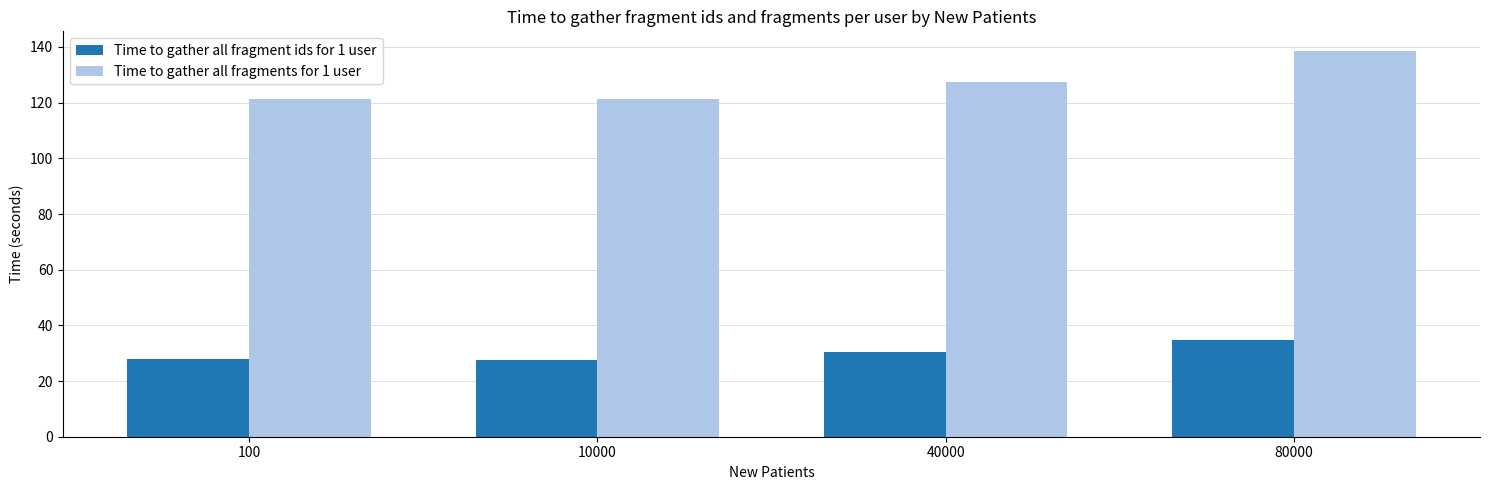

Which series has the largest range (max minus min)?

Time to gather all fragments for 1 user